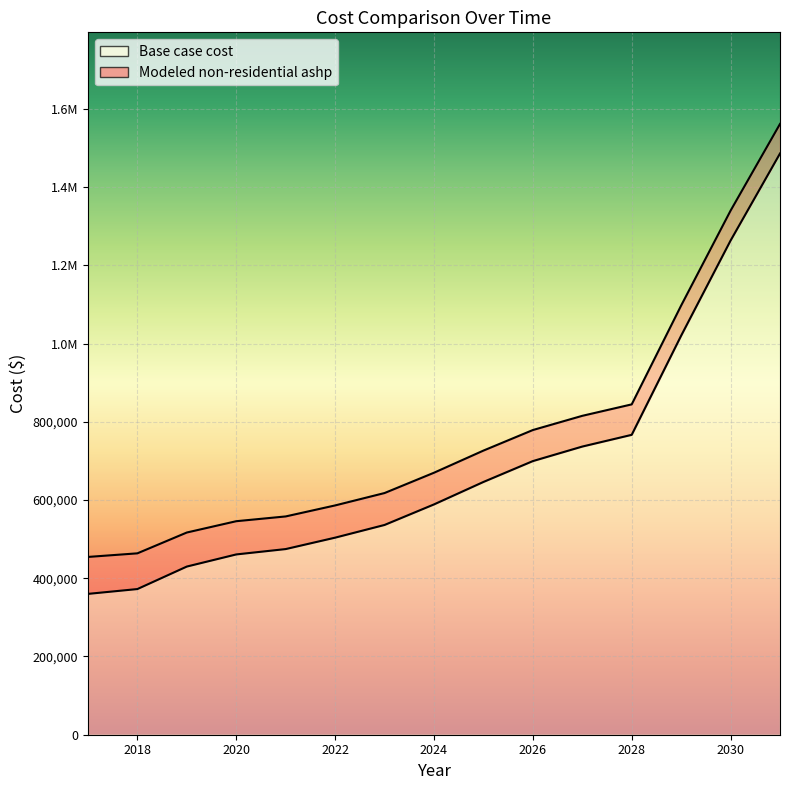

What is the value of the Modeled non-residential ashp point at the 2nd from the left?

463760.2